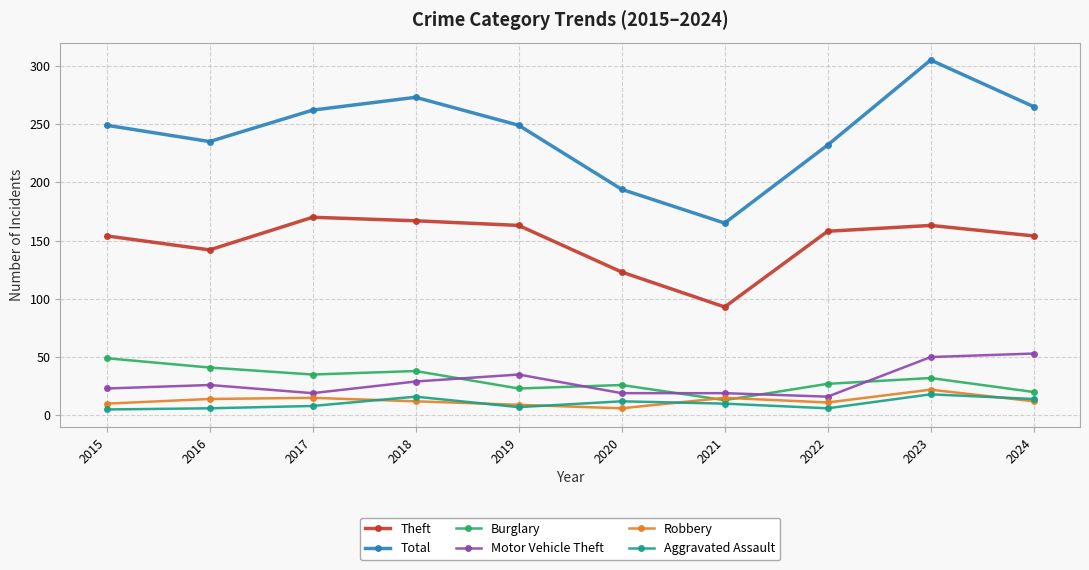

Does the chart display data point markers on the line(s)?

Yes